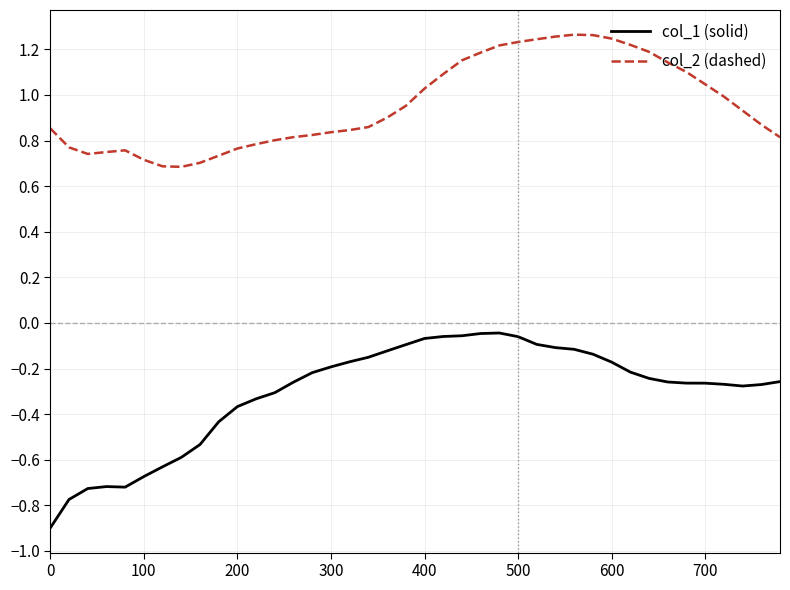

True or false: col_1 (solid) and col_2 (dashed) intersect in this chart.

False